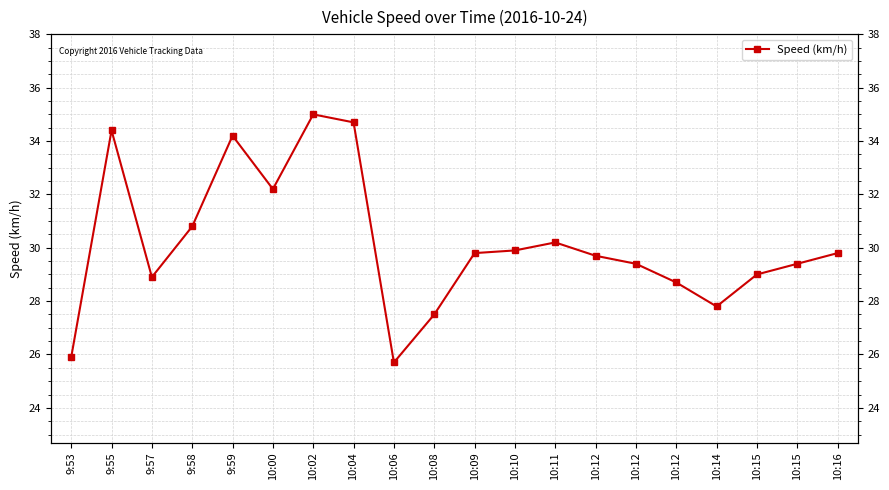

True or false: the data has more than 2 interior local peaks.

True